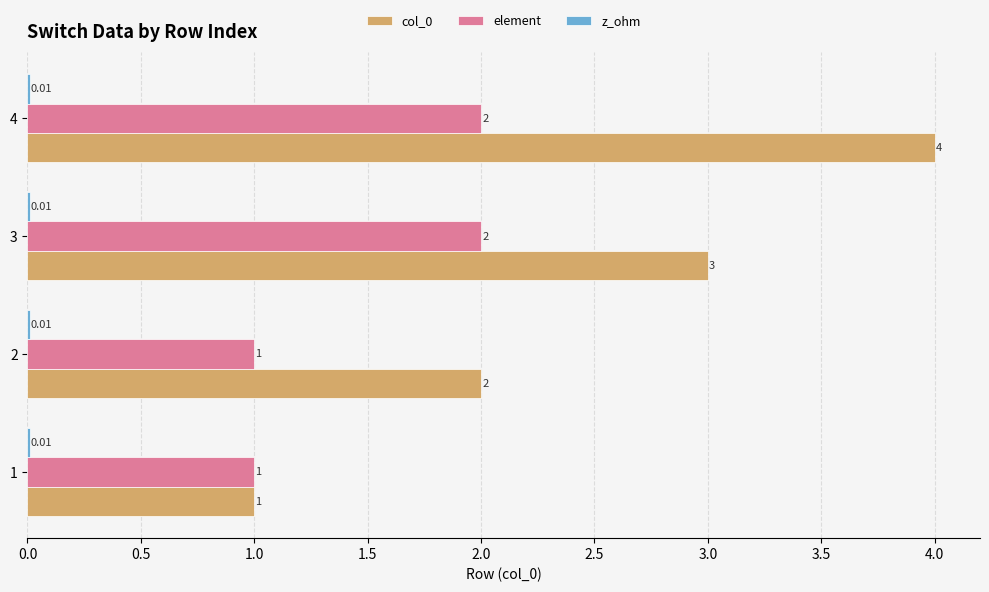

What is the sum of the col_0 values at 1 and 2?

3.0